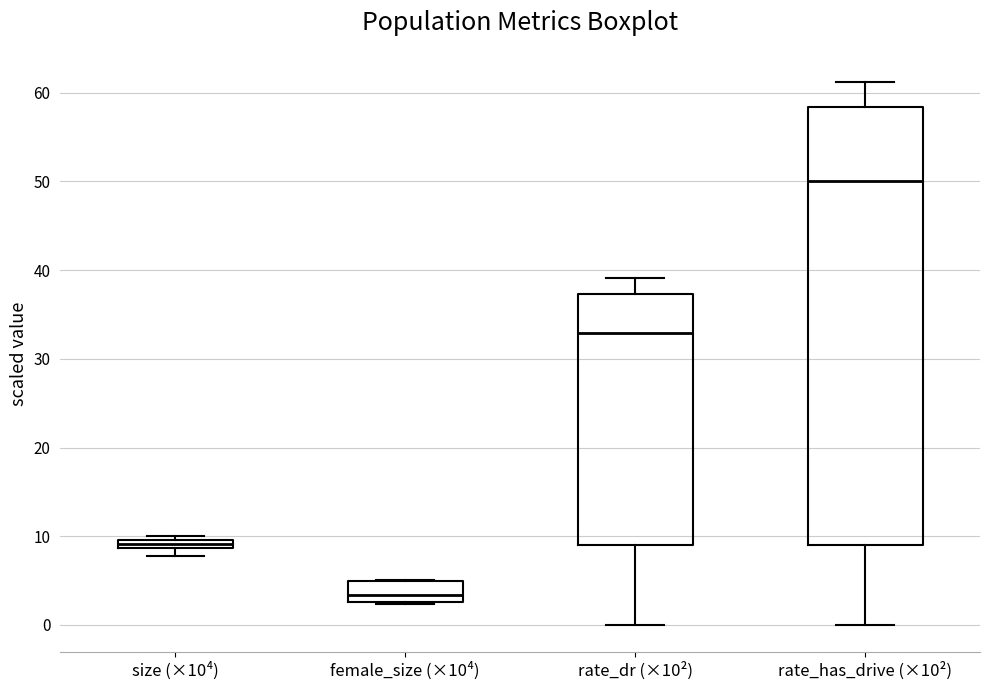

Which box has the highest median line?

rate_has_drive (×10²)